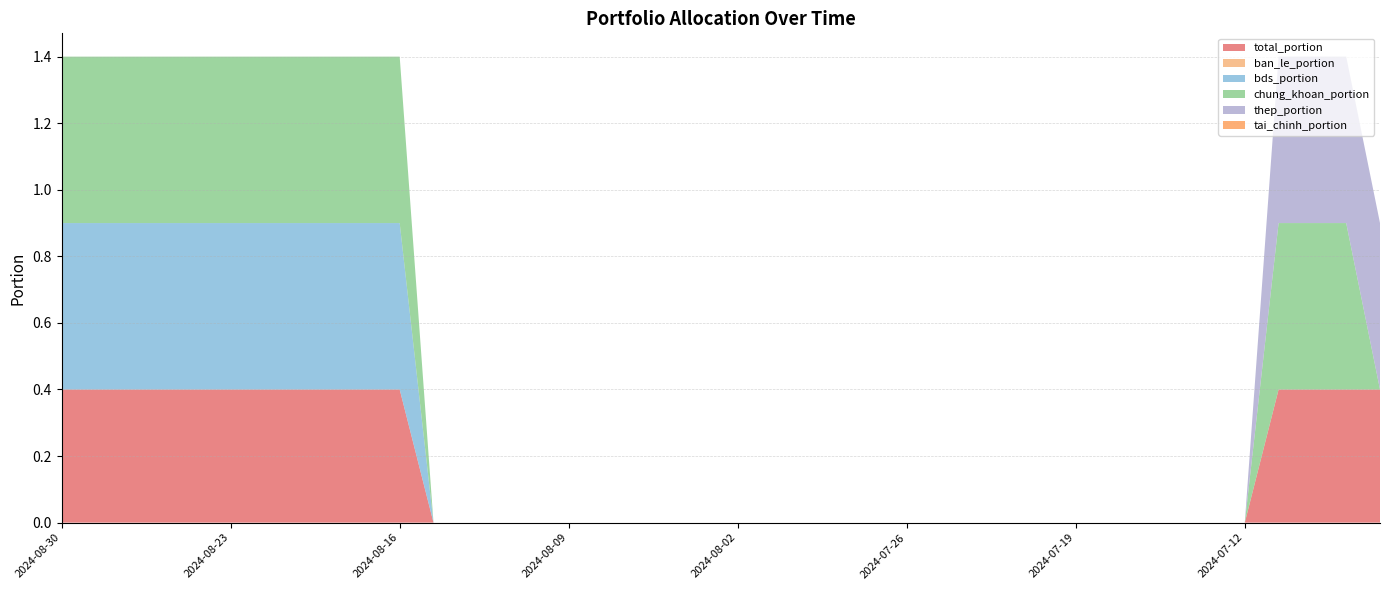

Reading left to right, list all the values displayed in this chart.

total_portion: 0.4	0.4	0.4	0.4	0.4	0.4	0.4	0.4	0.4	0.4	0.4	0.0	0.0	0.0	0.0	0.0	0.0	0.0	0.0	0.0	0.0	0.0	0.0	0.0	0.0	0.0	0.0	0.0	0.0	0.0	0.0	0.0	0.0	0.0	0.0	0.0	0.4	0.4	0.4	0.4
ban_le_portion: 0.0	0.0	0.0	0.0	0.0	0.0	0.0	0.0	0.0	0.0	0.0	0.0	0.0	0.0	0.0	0.0	0.0	0.0	0.0	0.0	0.0	0.0	0.0	0.0	0.0	0.0	0.0	0.0	0.0	0.0	0.0	0.0	0.0	0.0	0.0	0.0	0.0	0.0	0.0	0.0
bds_portion: 0.5	0.5	0.5	0.5	0.5	0.5	0.5	0.5	0.5	0.5	0.5	0.0	0.0	0.0	0.0	0.0	0.0	0.0	0.0	0.0	0.0	0.0	0.0	0.0	0.0	0.0	0.0	0.0	0.0	0.0	0.0	0.0	0.0	0.0	0.0	0.0	0.0	0.0	0.0	0.0
chung_khoan_portion: 0.5	0.5	0.5	0.5	0.5	0.5	0.5	0.5	0.5	0.5	0.5	0.0	0.0	0.0	0.0	0.0	0.0	0.0	0.0	0.0	0.0	0.0	0.0	0.0	0.0	0.0	0.0	0.0	0.0	0.0	0.0	0.0	0.0	0.0	0.0	0.0	0.5	0.5	0.5	0.0
thep_portion: 0.0	0.0	0.0	0.0	0.0	0.0	0.0	0.0	0.0	0.0	0.0	0.0	0.0	0.0	0.0	0.0	0.0	0.0	0.0	0.0	0.0	0.0	0.0	0.0	0.0	0.0	0.0	0.0	0.0	0.0	0.0	0.0	0.0	0.0	0.0	0.0	0.5	0.5	0.5	0.5
tai_chinh_portion: 0.0	0.0	0.0	0.0	0.0	0.0	0.0	0.0	0.0	0.0	0.0	0.0	0.0	0.0	0.0	0.0	0.0	0.0	0.0	0.0	0.0	0.0	0.0	0.0	0.0	0.0	0.0	0.0	0.0	0.0	0.0	0.0	0.0	0.0	0.0	0.0	0.0	0.0	0.0	0.0